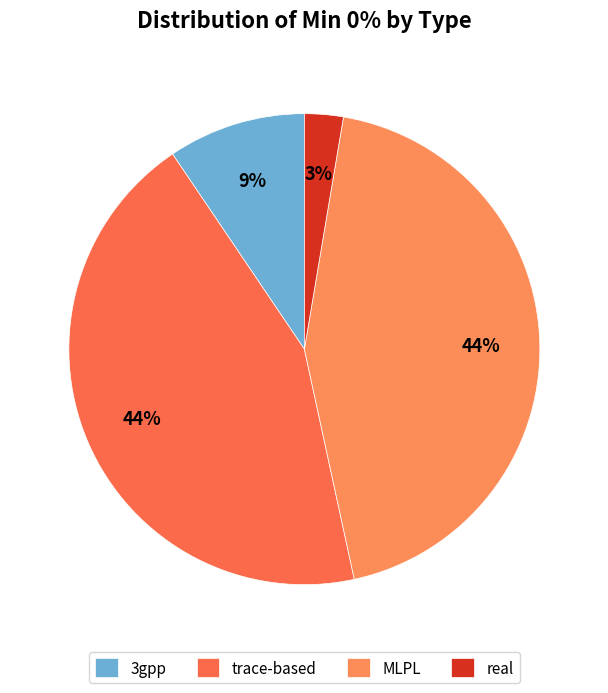

To the nearest percent, what percentage of the pie is real?

3%